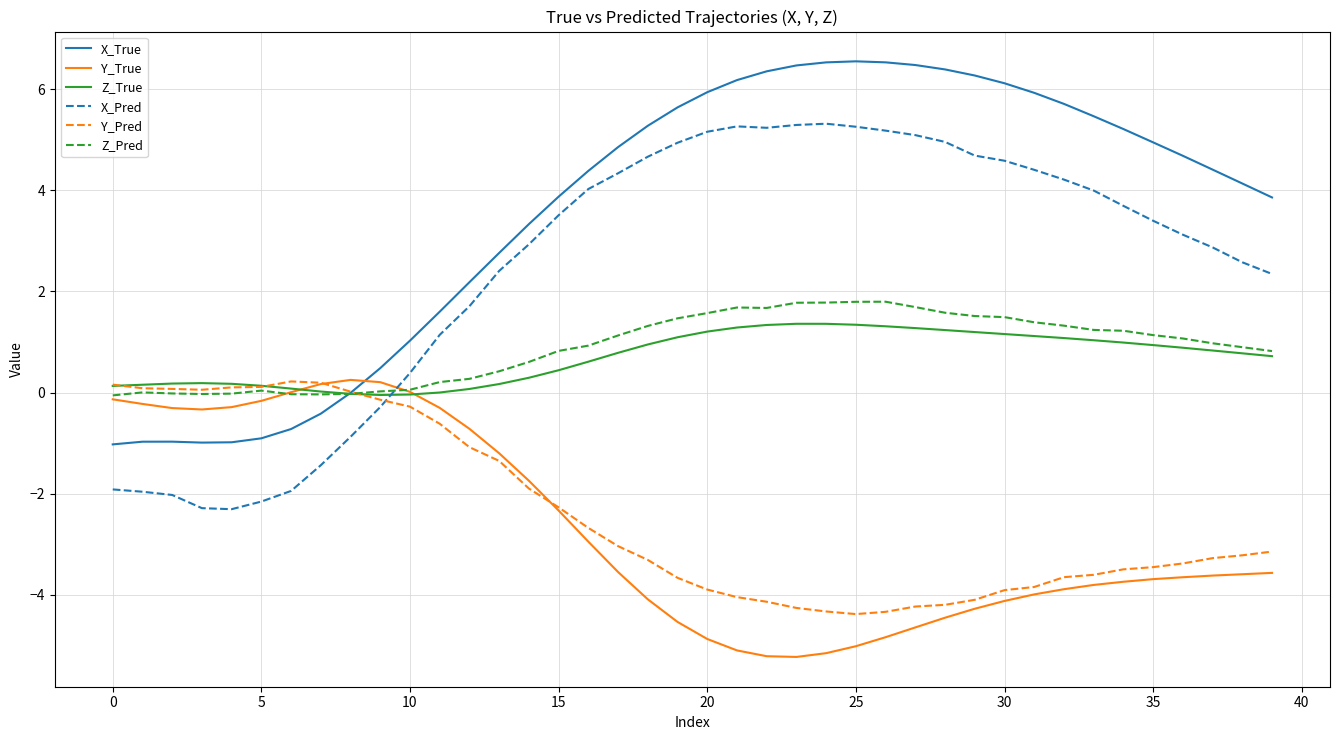

True or false: X_True and X_Pred cross at least once.

False